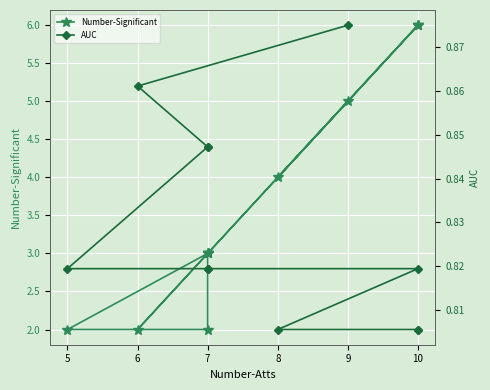

What is the label of the 10th point from the left?

8